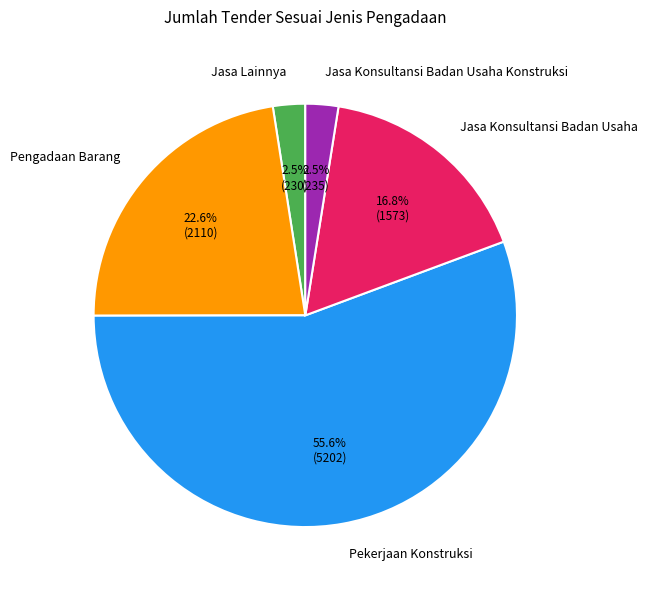

Is the sum of Pekerjaan Konstruksi and Jasa Konsultansi Badan Usaha Konstruksi greater than half?

Yes